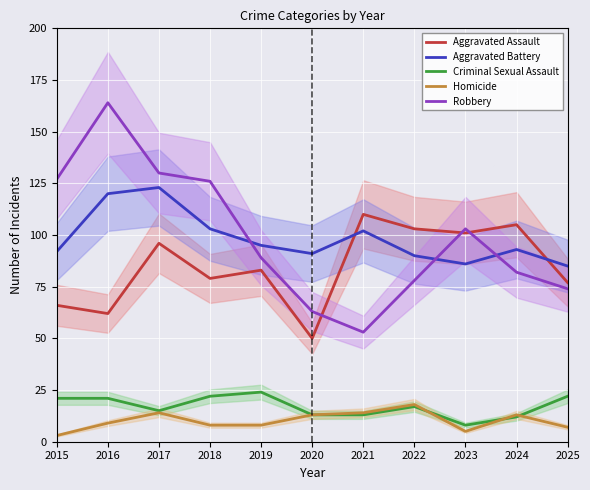

Does the chart display data point markers on the line(s)?

No